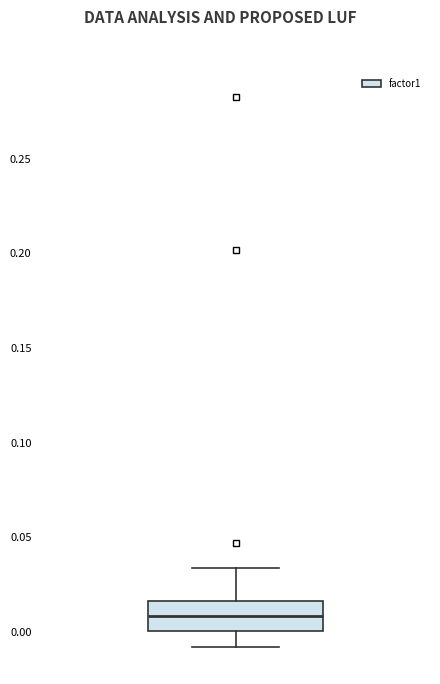

Read this box plot against the y-axis: the position of the median line, the range covered by the box, and the ends of both whiskers. The values are not printed on the chart, so give them approximately, as read against the axis.

median 0.010, box 0.000 to 0.015, whiskers -0.010 to 0.035